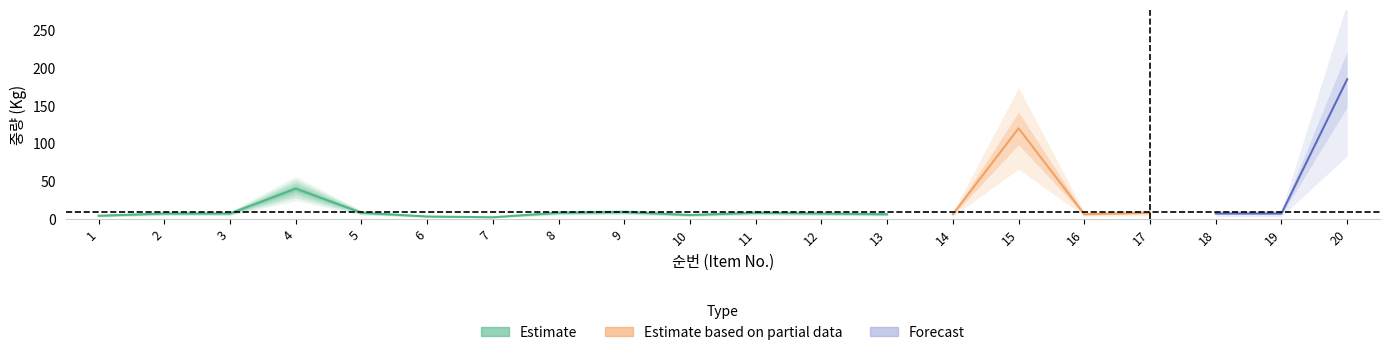

Reading left to right, what are all the values shown in this chart?

순번: 1	2	3	4	5	6	7	8	9	10	11	12	13	14	15	16	17	18	19	20
중량(Kg): 4	7	7	40	8	3	2	8	9	5	8	7	6	6	120	6	8	7	7	185